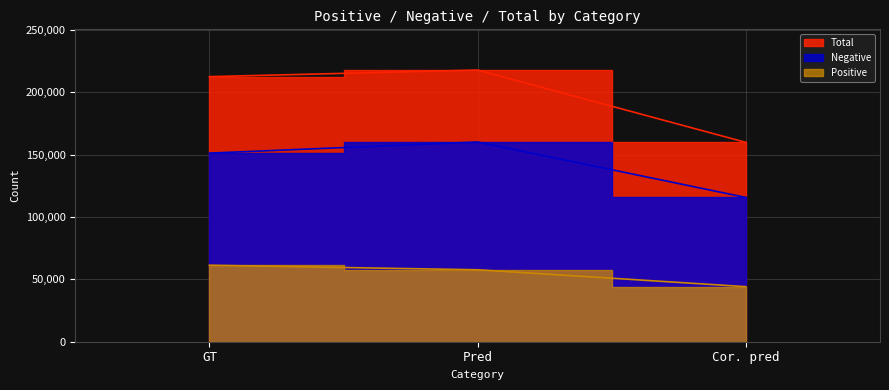

The value of Negative at GT is 268481. True or false?

False